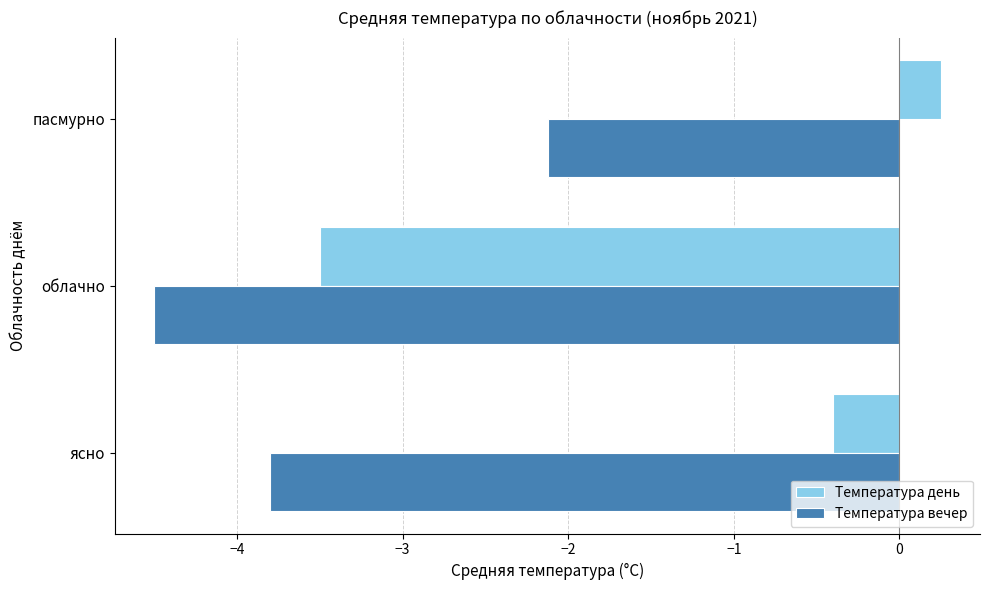

What is the approximate value of Температура день at ясно?

-0.4